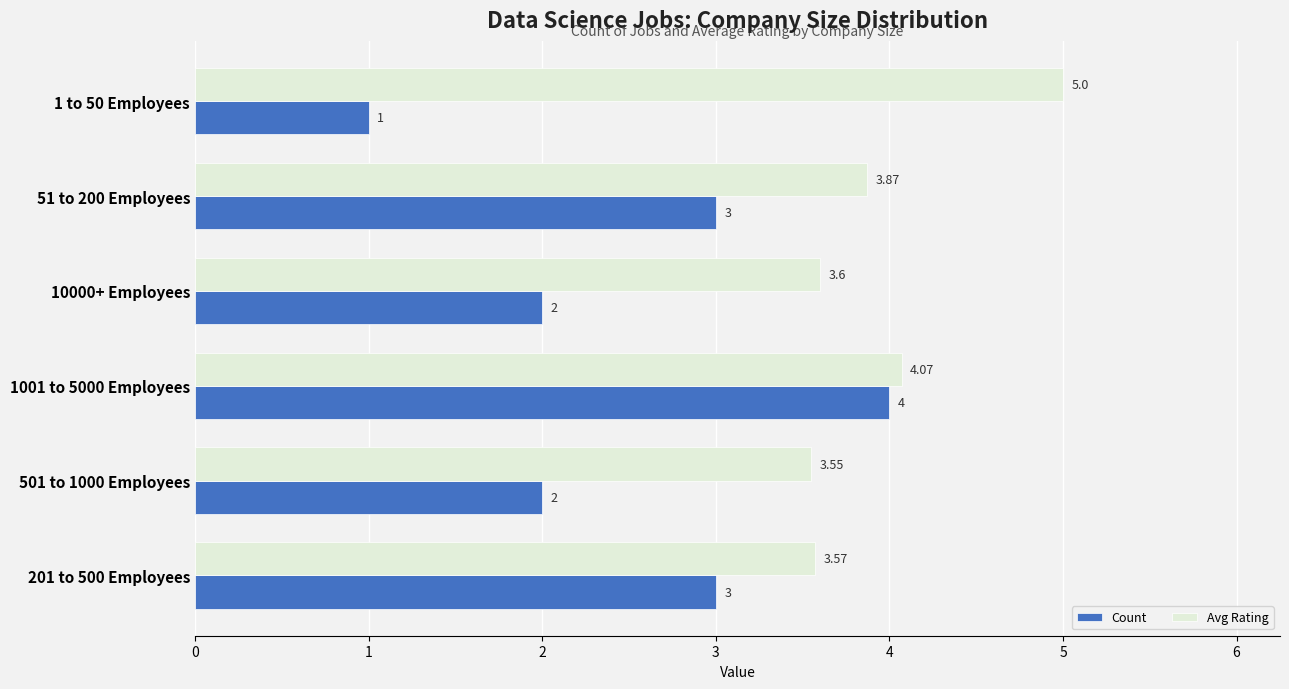

Rank the series by their average value, from highest to lowest.

Avg Rating, Count